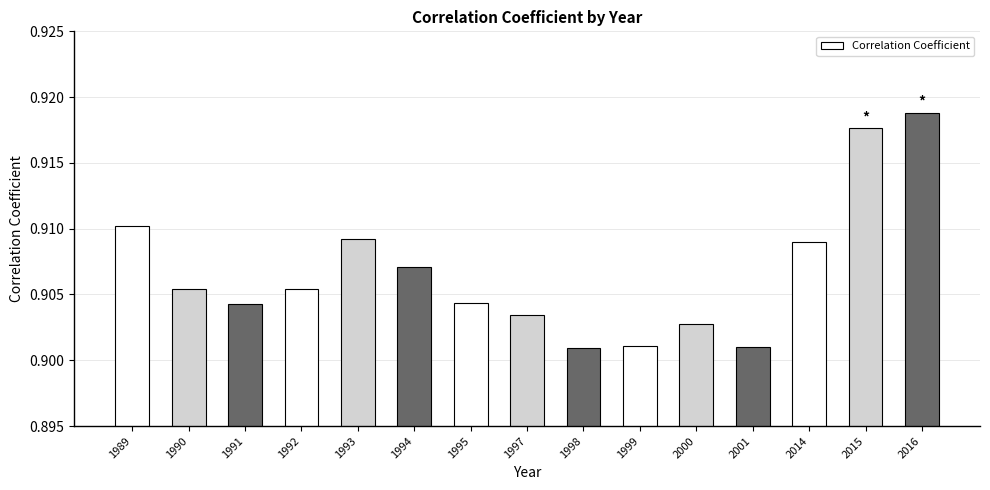

Does the chart contain stacked bars?

No